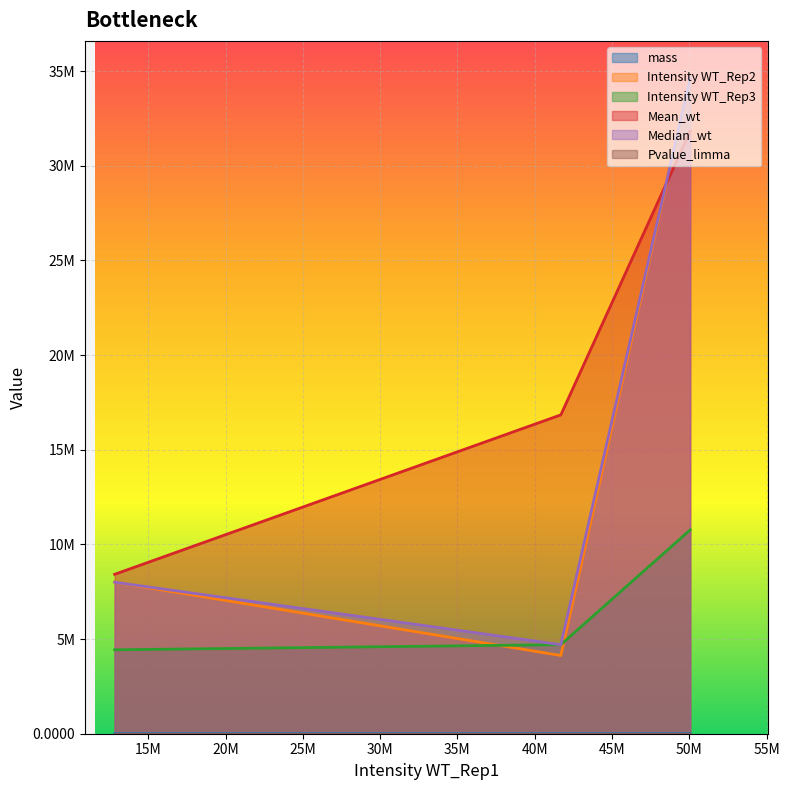

At how many categories does at least one series exceed 28631978?

1